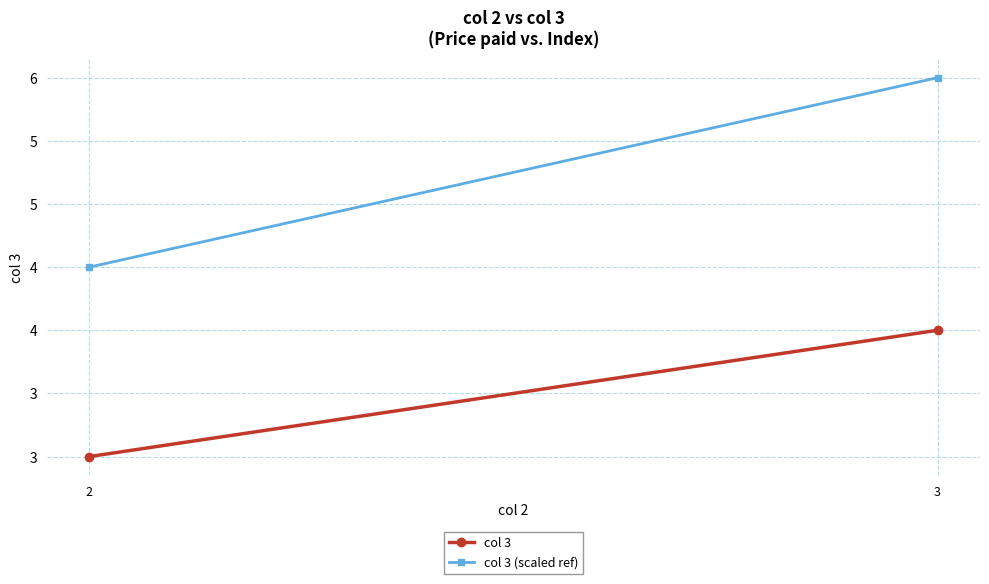

Is this an area chart (filled region under the line)?

No